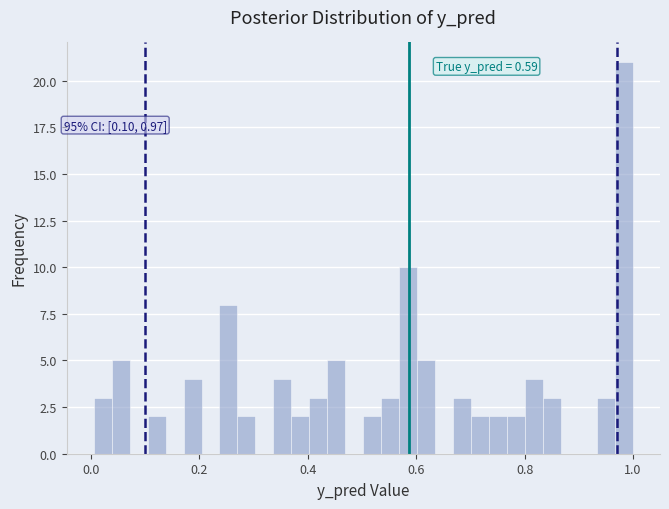

Read against the x-axis, roughly where is the centre of the tallest bar?

0.98